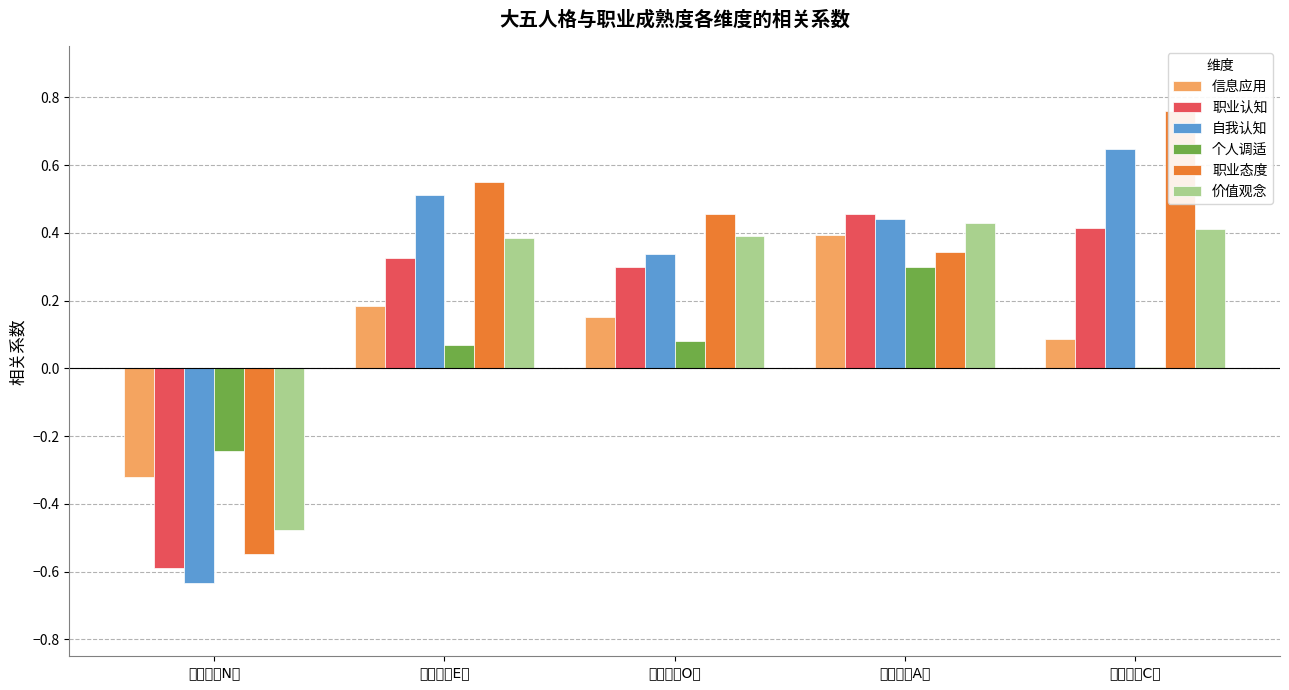

Reading right to left, list all the values displayed in this chart.

信息应用: 0.1	0.4	0.2	0.2	-0.3
职业认知: 0.4	0.5	0.3	0.3	-0.6
自我认知: 0.6	0.4	0.3	0.5	-0.6
个人调适: 0.0	0.3	0.1	0.1	-0.2
职业态度: 0.8	0.3	0.5	0.6	-0.5
价值观念: 0.4	0.4	0.4	0.4	-0.5